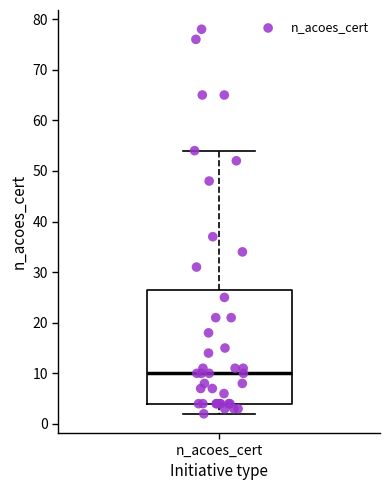

Transcribe this box plot: give where the median line is, the range the box spans, and where the two whiskers end, as read against the y-axis. The values are not printed on the chart, so give them approximately, as read against the axis.

median 10, box 4 to 27, whiskers 2 to 54